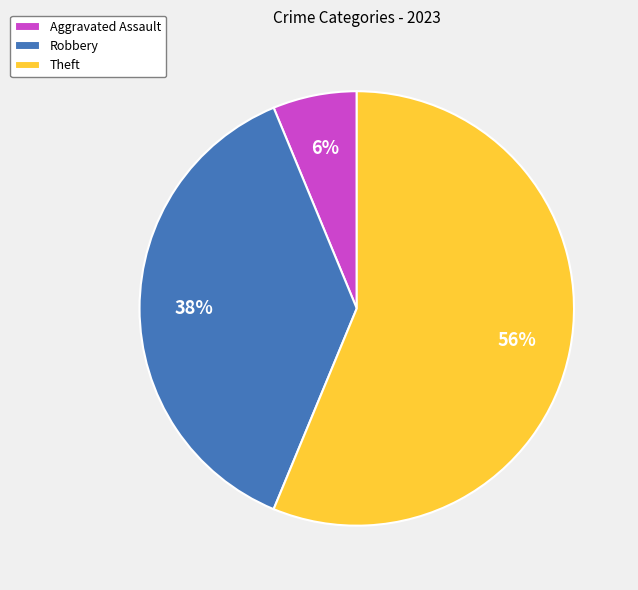

What is the largest slice in the pie chart?

Theft